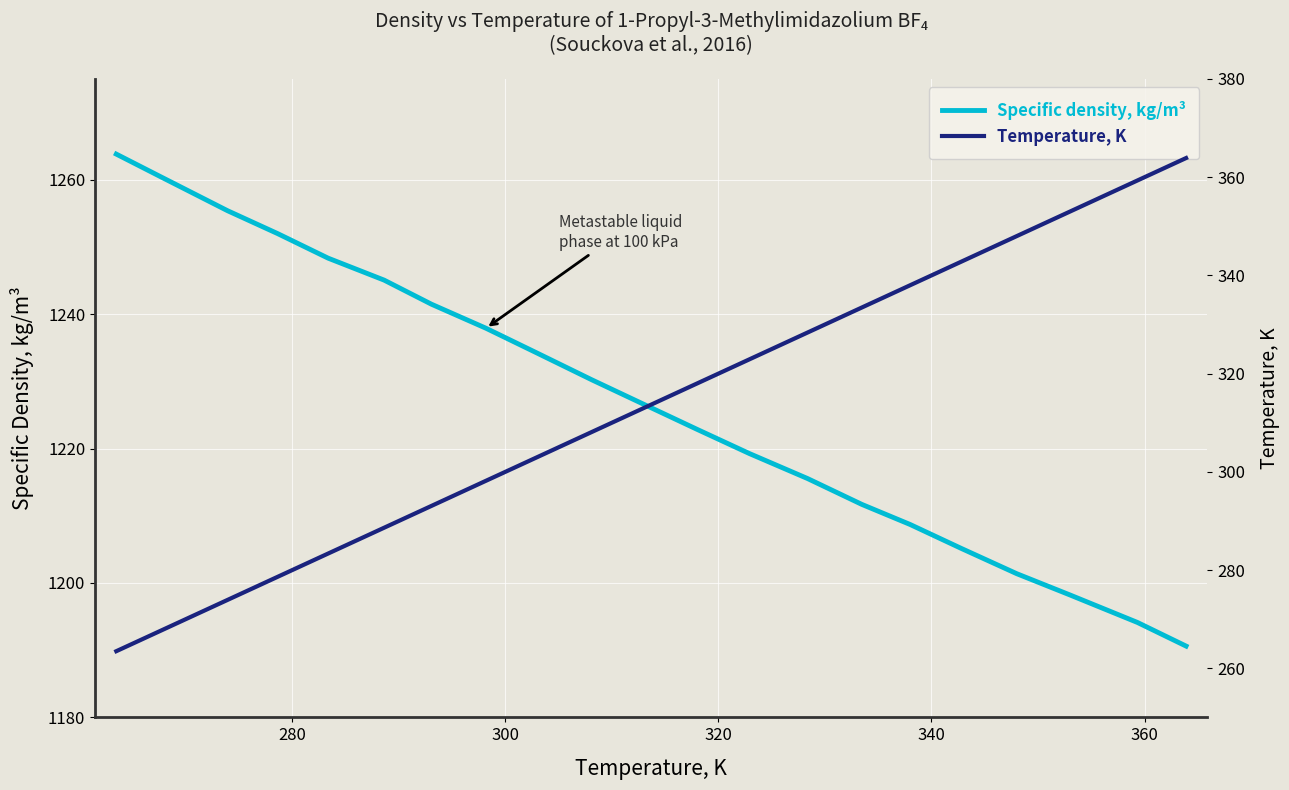

What is the sum of all Specific density, kg/m³ values?

25762.8